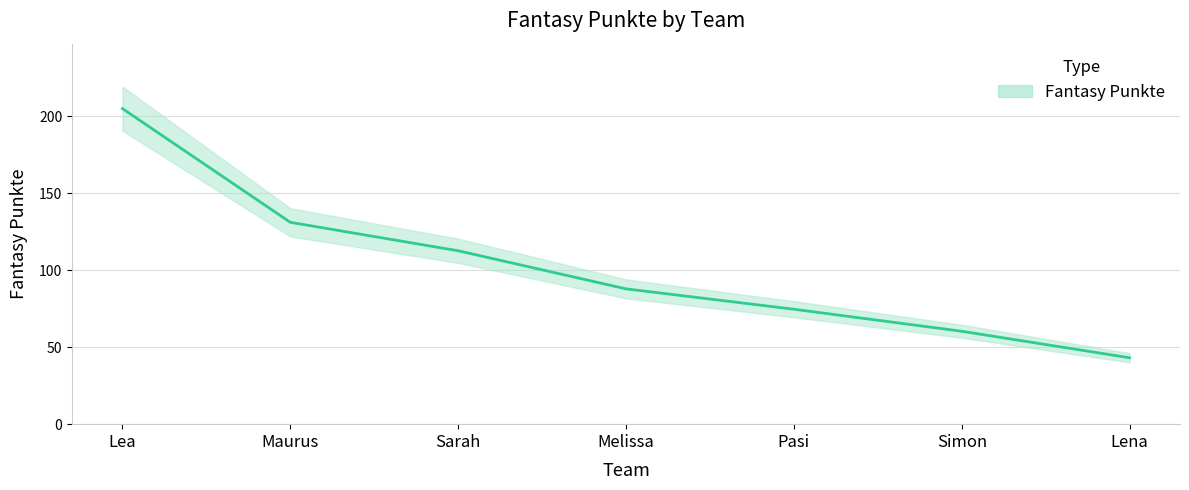

What is the label of the 3rd point from the right?

Pasi